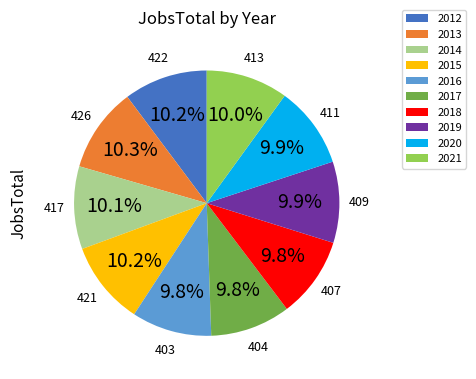

Is 2013 the majority of the pie?

No